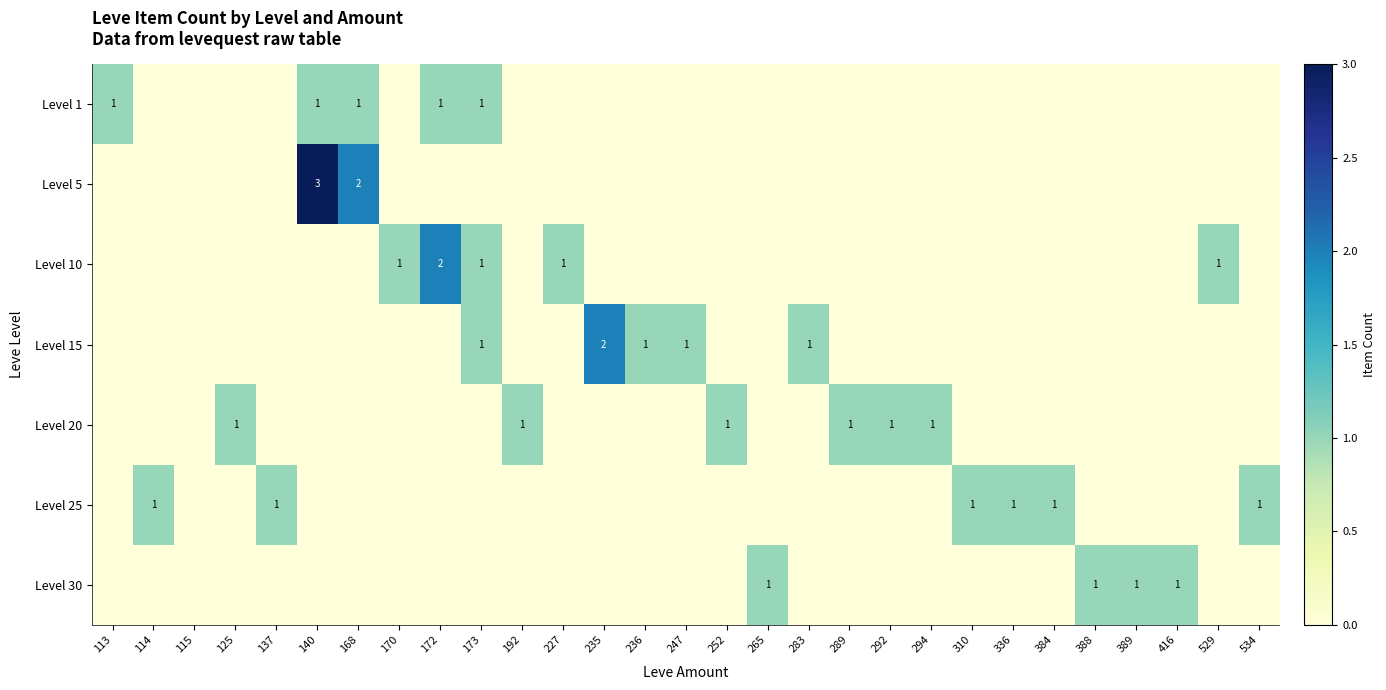

How many Level 20 values are between 0 and 1?

29